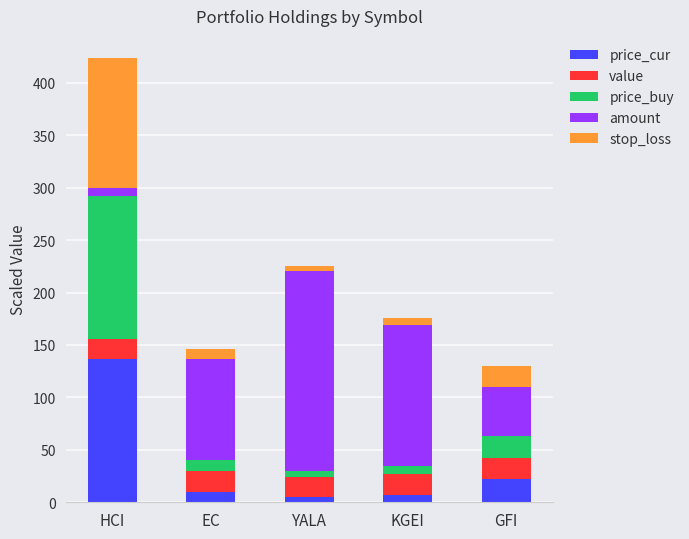

What are all the series names shown in the legend?

price_cur, value, price_buy, amount, stop_loss